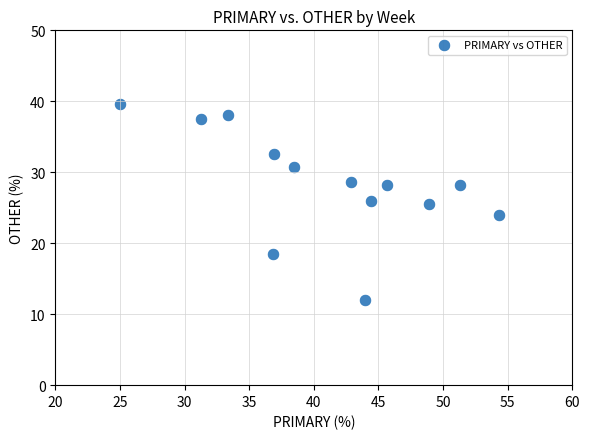

What is the range of Y values (max minus min)?

27.6